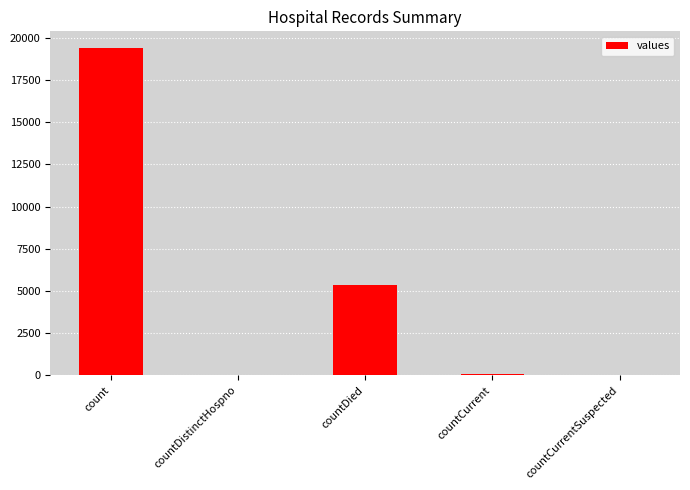

What is the average value?

4975